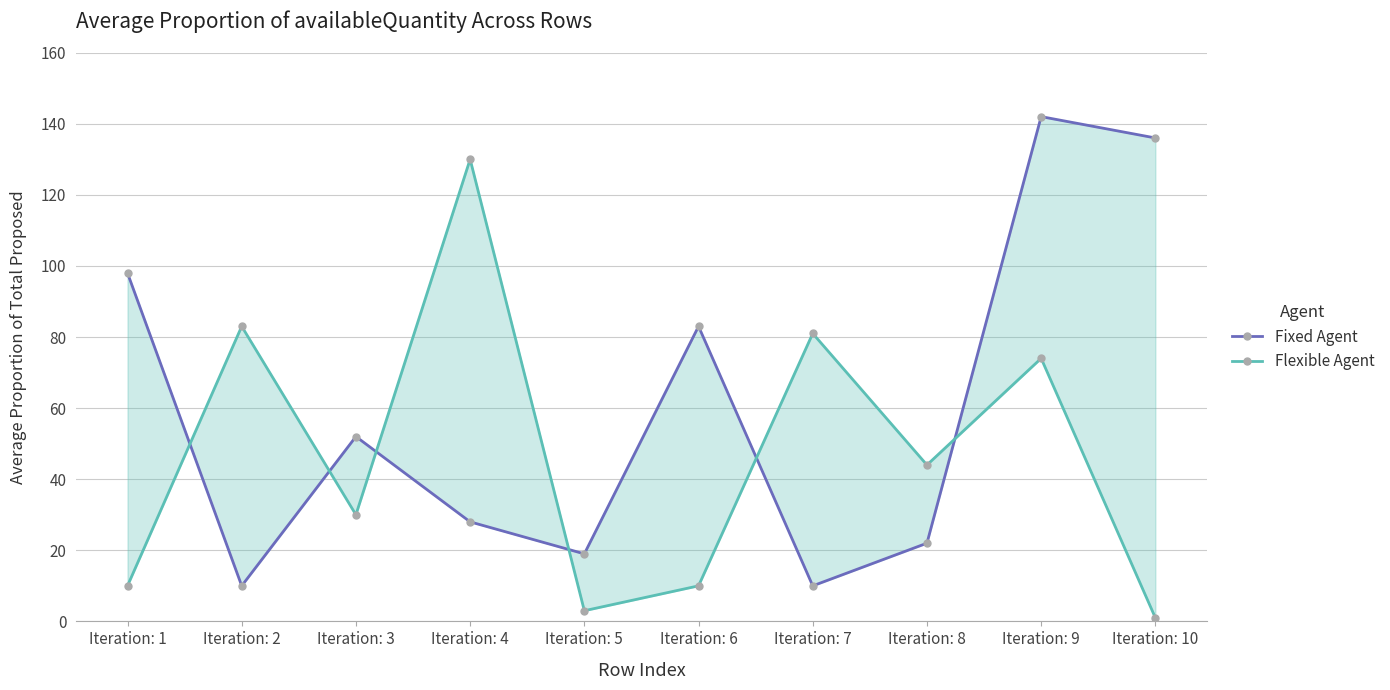

Which series has the widest spread of values?

Fixed Agent